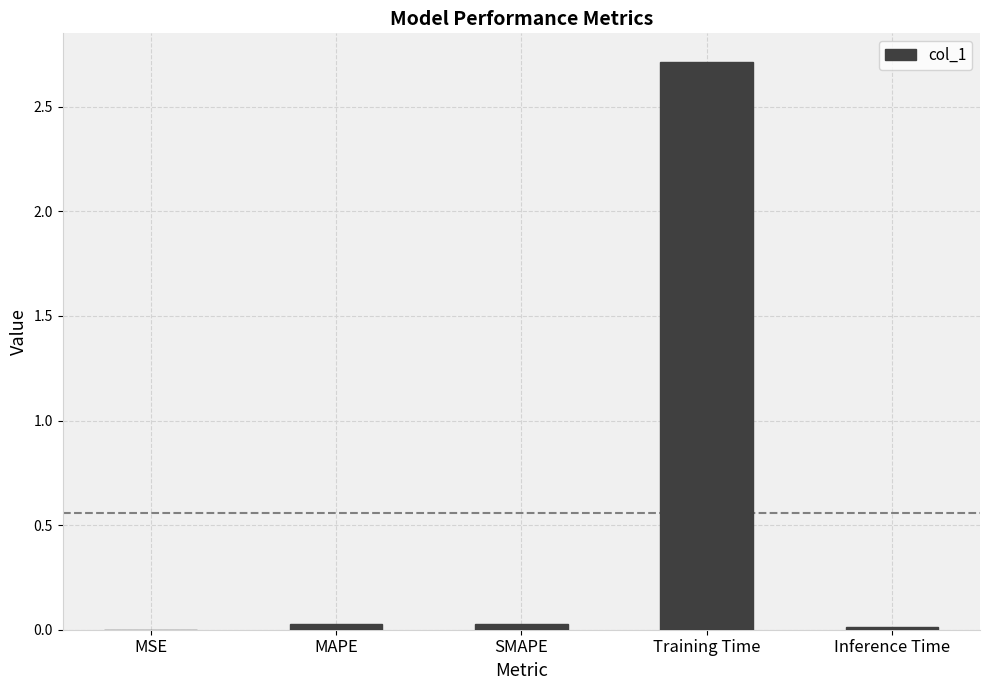

Which label corresponds to the largest value in the chart?

Training Time